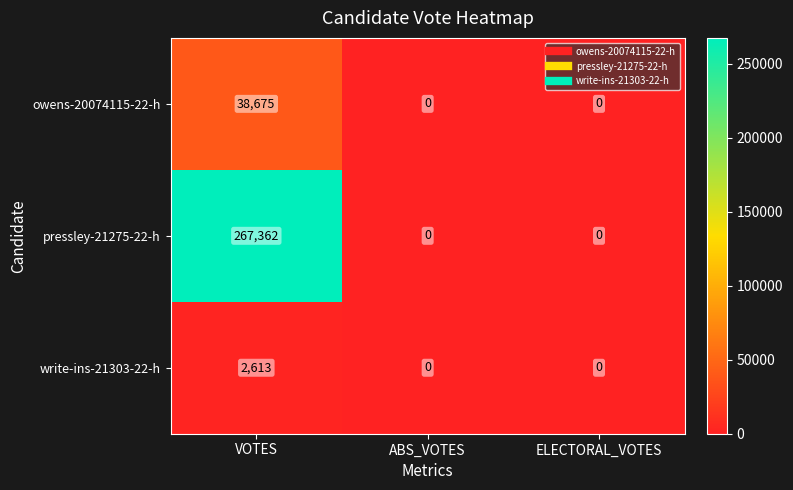

Count the number of data series in this chart.

3